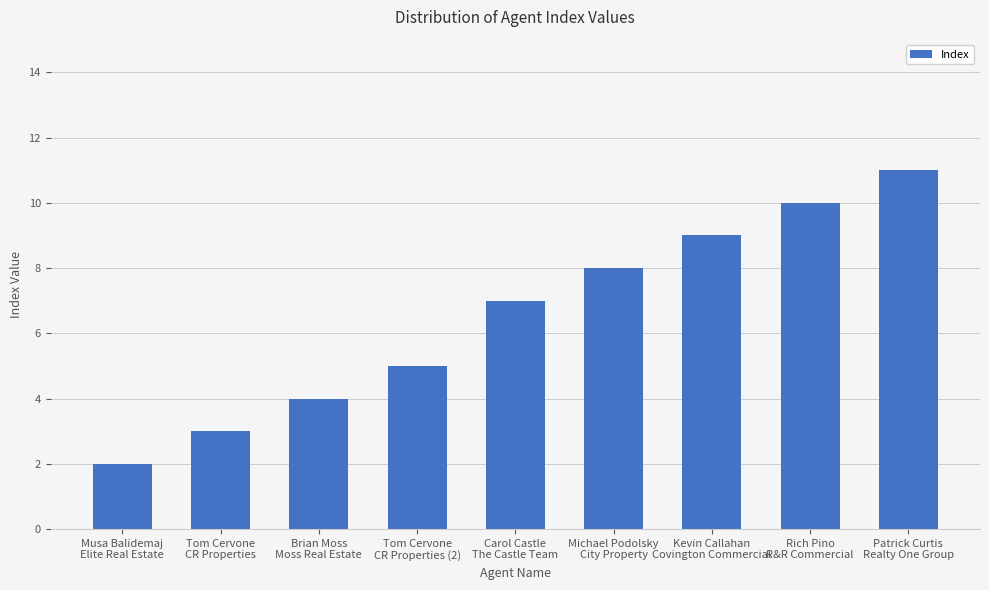

Reading left to right, extract all data points from this chart.

2	3	4	5	7	8	9	10	11